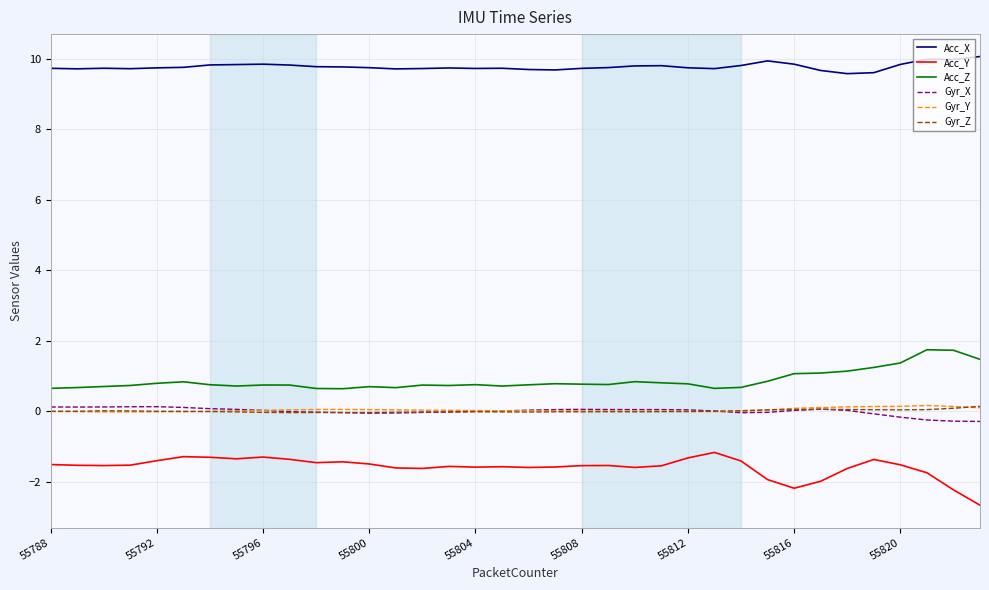

Which series has the largest total across all categories?

Acc_X